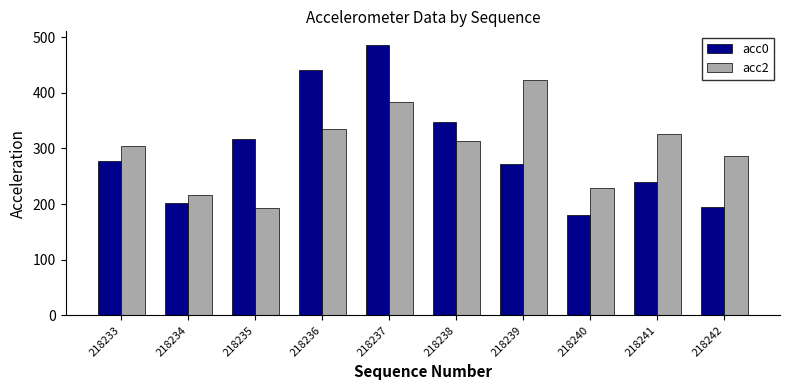

Which series has the largest total across all categories?

acc2